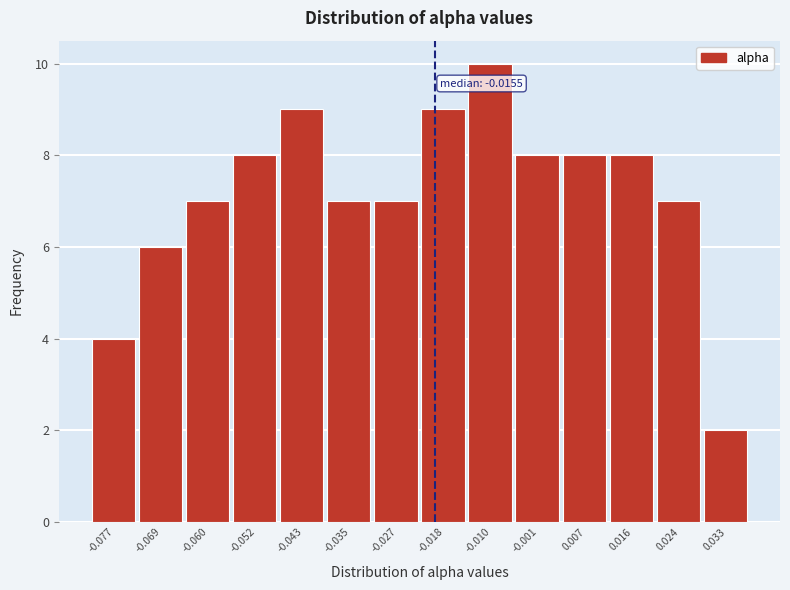

Reading left to right, extract all data points from this chart.

-0.077=4	-0.069=6	-0.060=7	-0.052=8	-0.043=9	-0.035=7	-0.027=7	-0.018=9	-0.010=10	-0.001=8	0.007=8	0.016=8	0.024=7	0.033=2